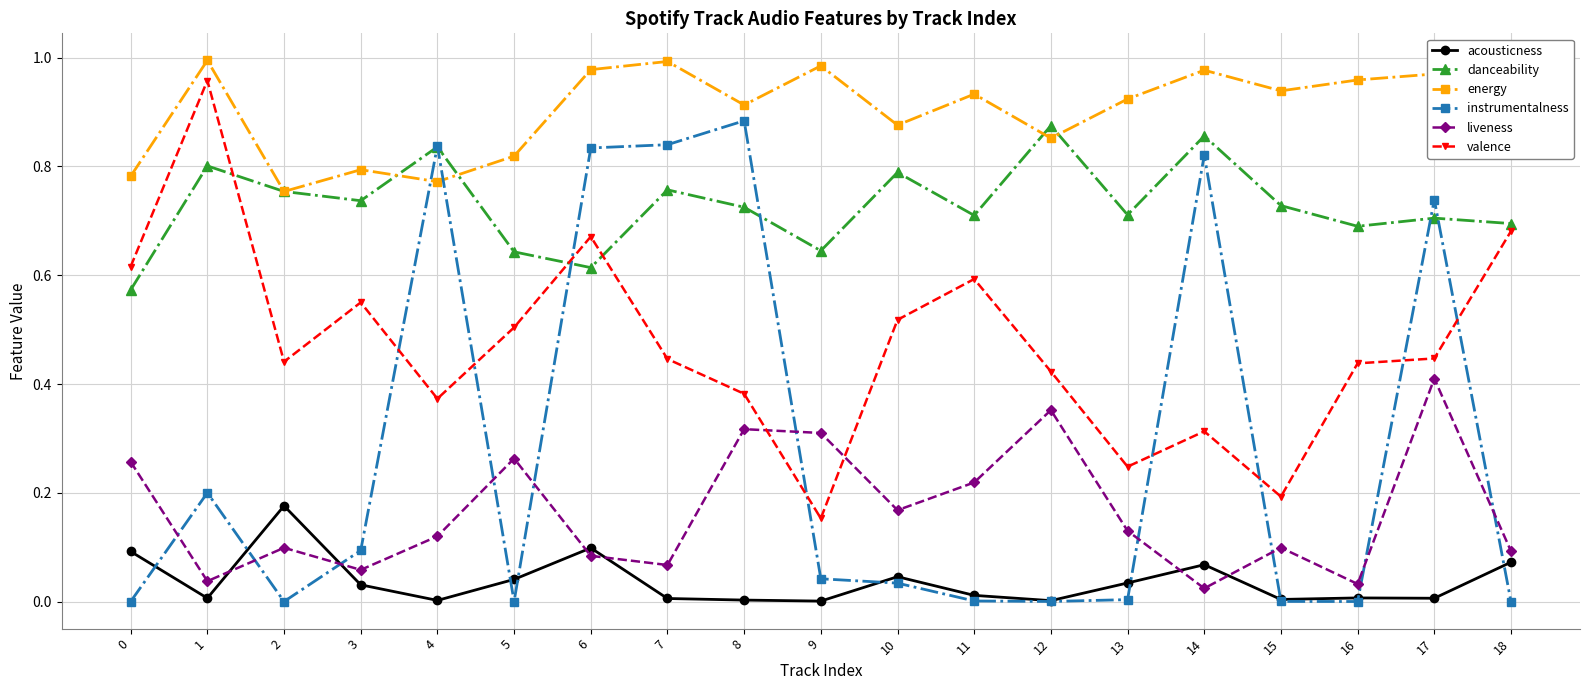

True or false: energy has a value of 1.0 at 7.

True